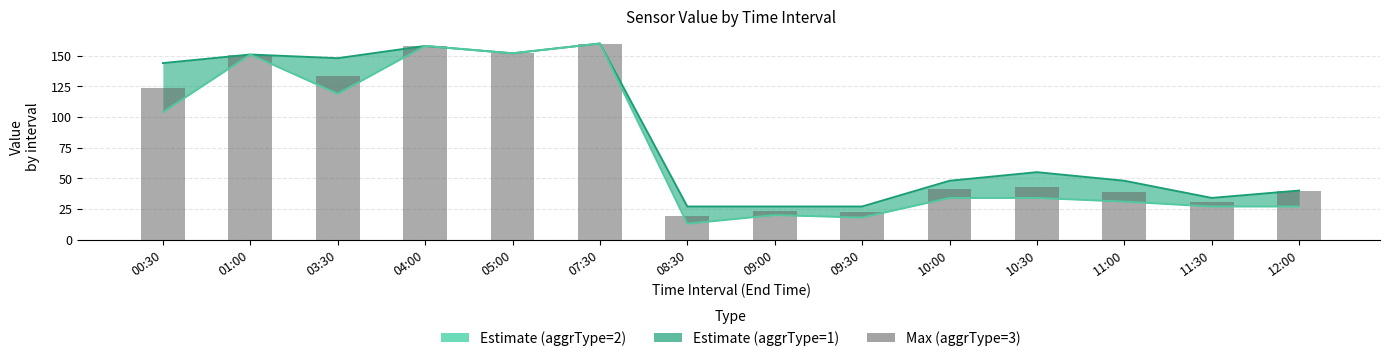

Reading left to right, extract all data points from this chart.

Estimate (aggrType=2): 144.0	151.0	148.0	158.0	152.0	160.0	27.0	27.0	27.0	48.0	55.0	48.0	34.0	40.0
Estimate (aggrType=1): 104.0	151.0	119.0	158.0	152.0	160.0	13.0	20.0	18.0	34.0	34.0	31.0	27.0	27.0
Max (aggrType=3): 124.0	151.0	133.5	158.0	152.0	160.0	19.0	23.5	22.5	41.0	42.8	38.5	30.5	40.0